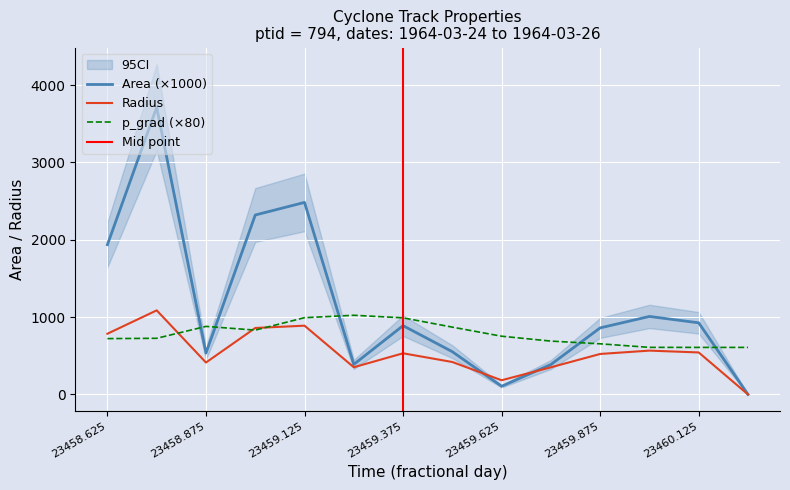

What is the spread (max minus min) of values at 23460.125?

383.3